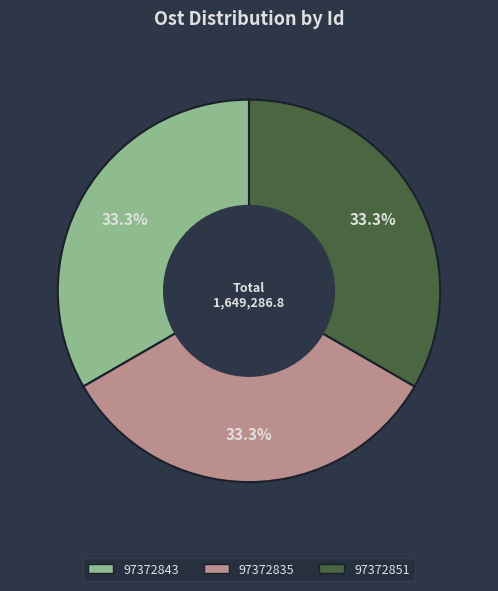

Is it true that 97372835 is 23% of the pie?

False